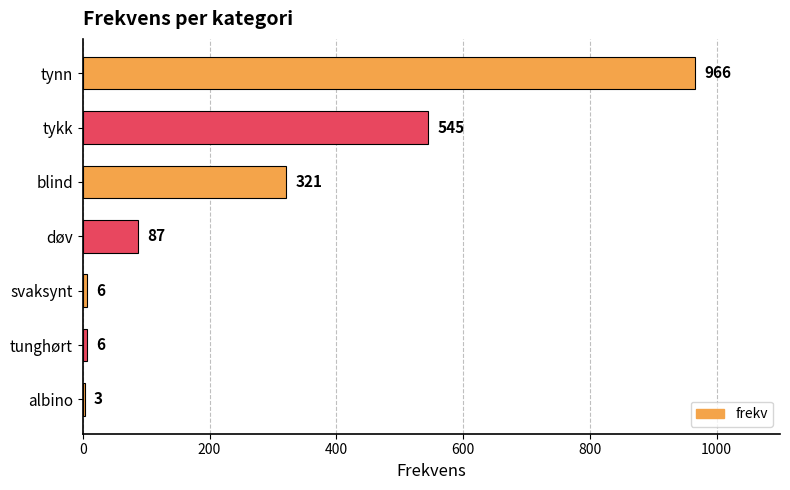

How many distinct data groups are displayed?

1